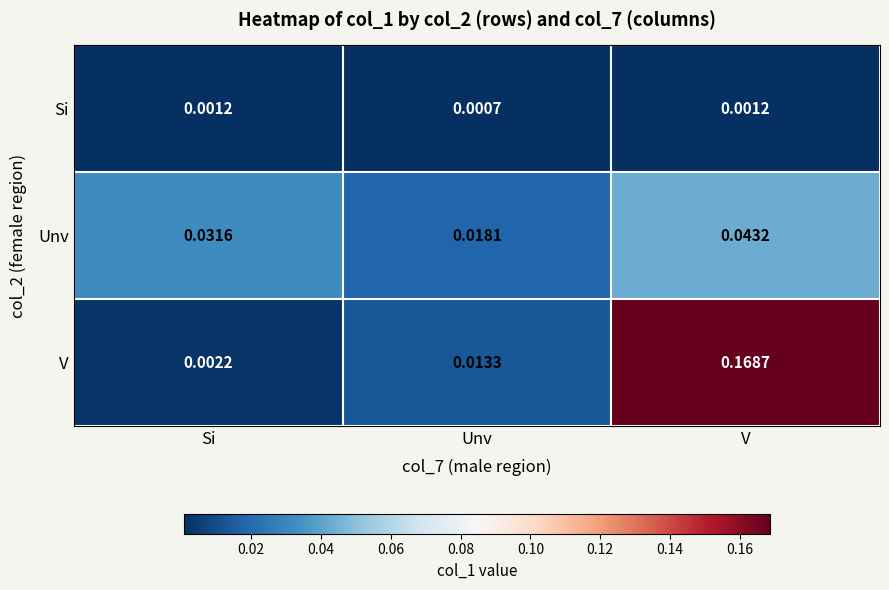

At which category does the chart reach its minimum across all series?

Unv